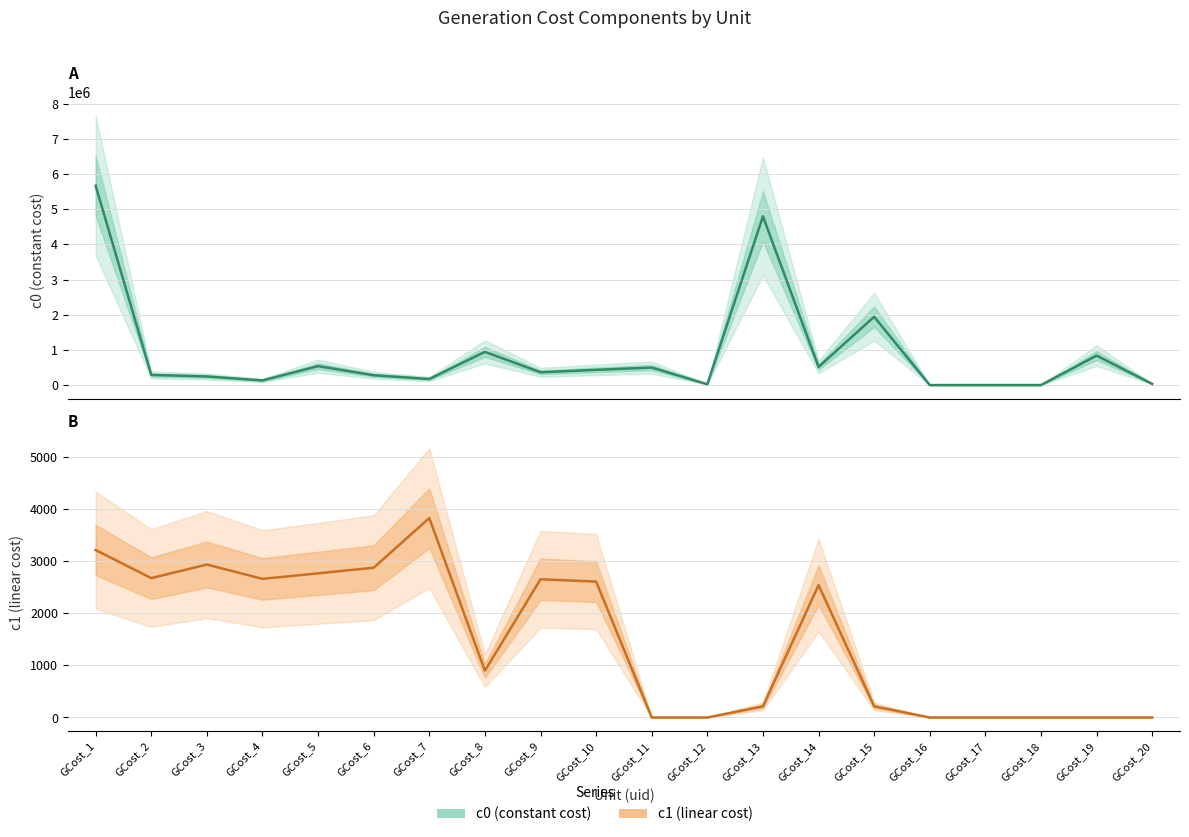

Is this an area chart (filled region under the line)?

No